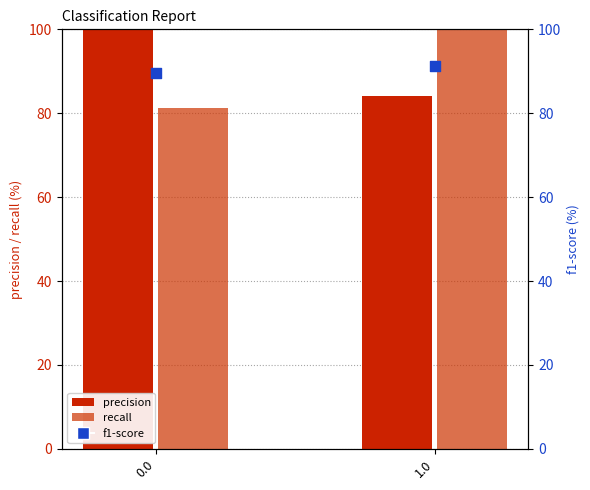

Which series contains the lowest Y value?

recall